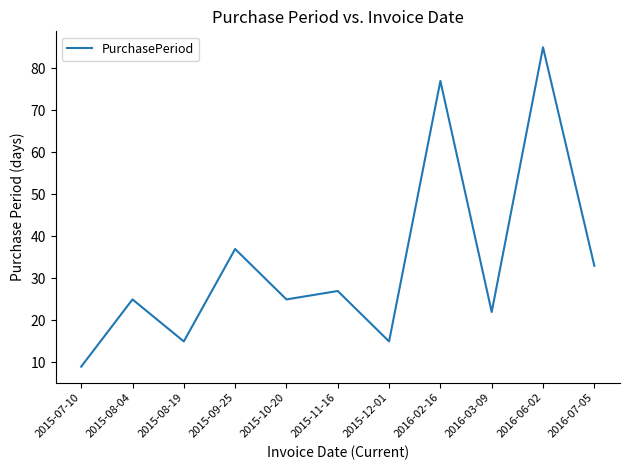

At which category does the chart reach its peak across all series?

2016-06-02